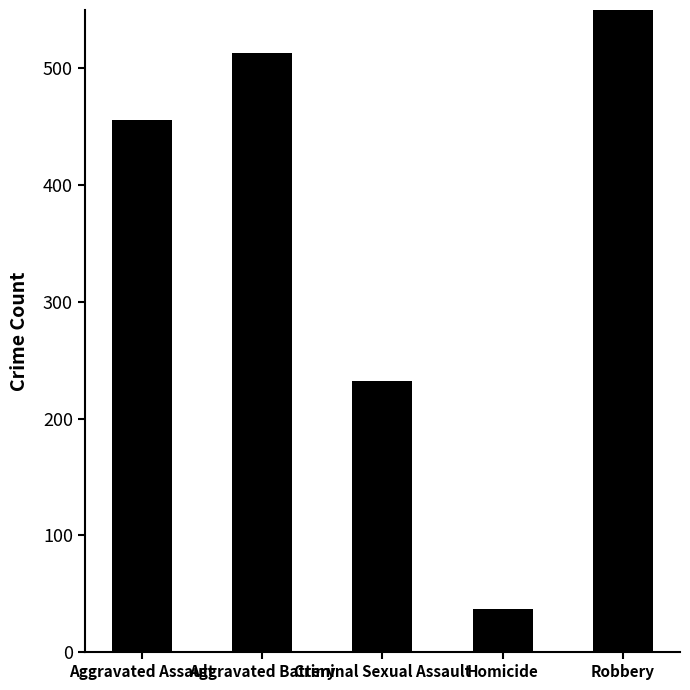

Are the bars grouped side by side (vs. stacked)?

No